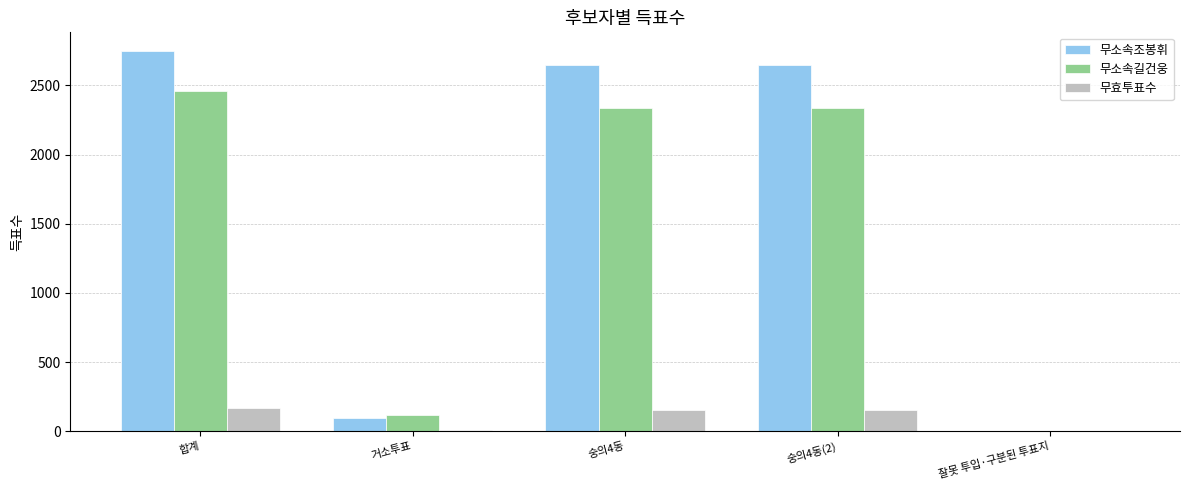

What is the total value across all series at 숭의4동(2)?

5141